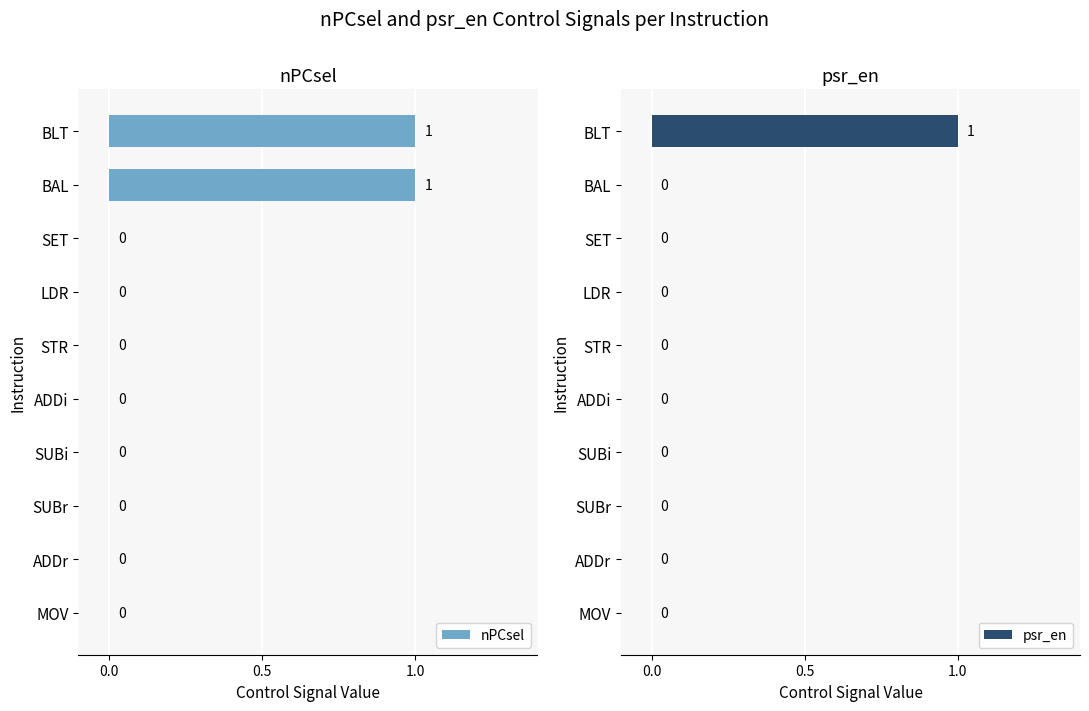

The nPCsel series shows 0 at STR. True or false?

True